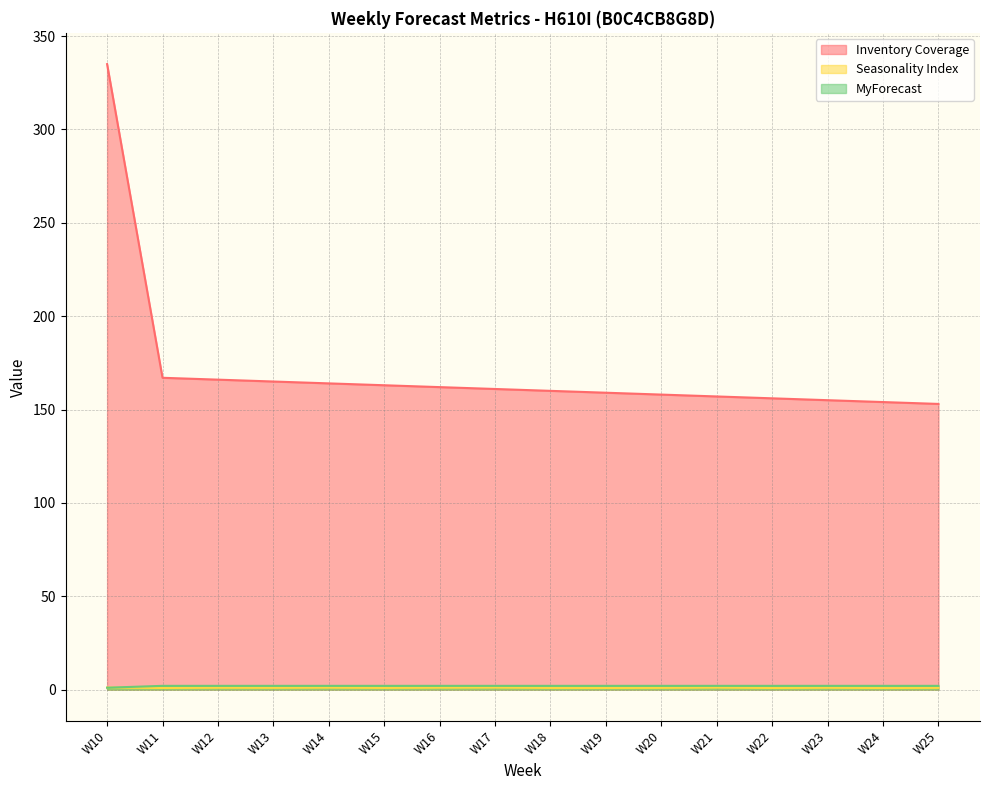

List the labels in order of MyForecast value, largest first.

W11, W12, W13, W14, W15, W16, W17, W18, W19, W20, W21, W22, W23, W24, W25, W10